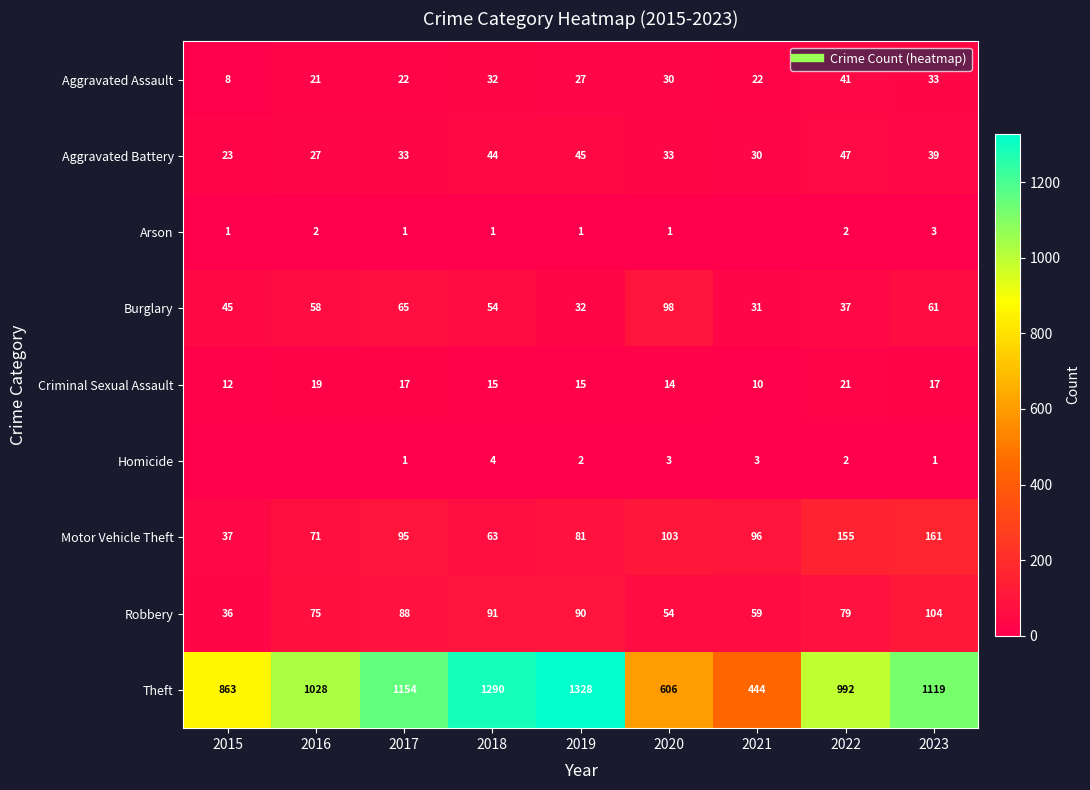

What is the average value of the Criminal Sexual Assault series?

16